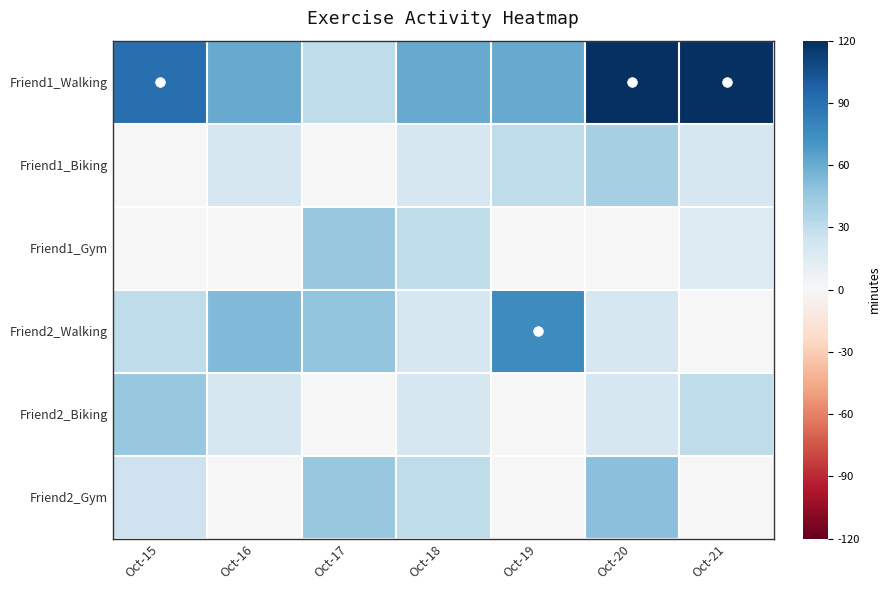

At which category is the sum across all series the highest?

Oct-20